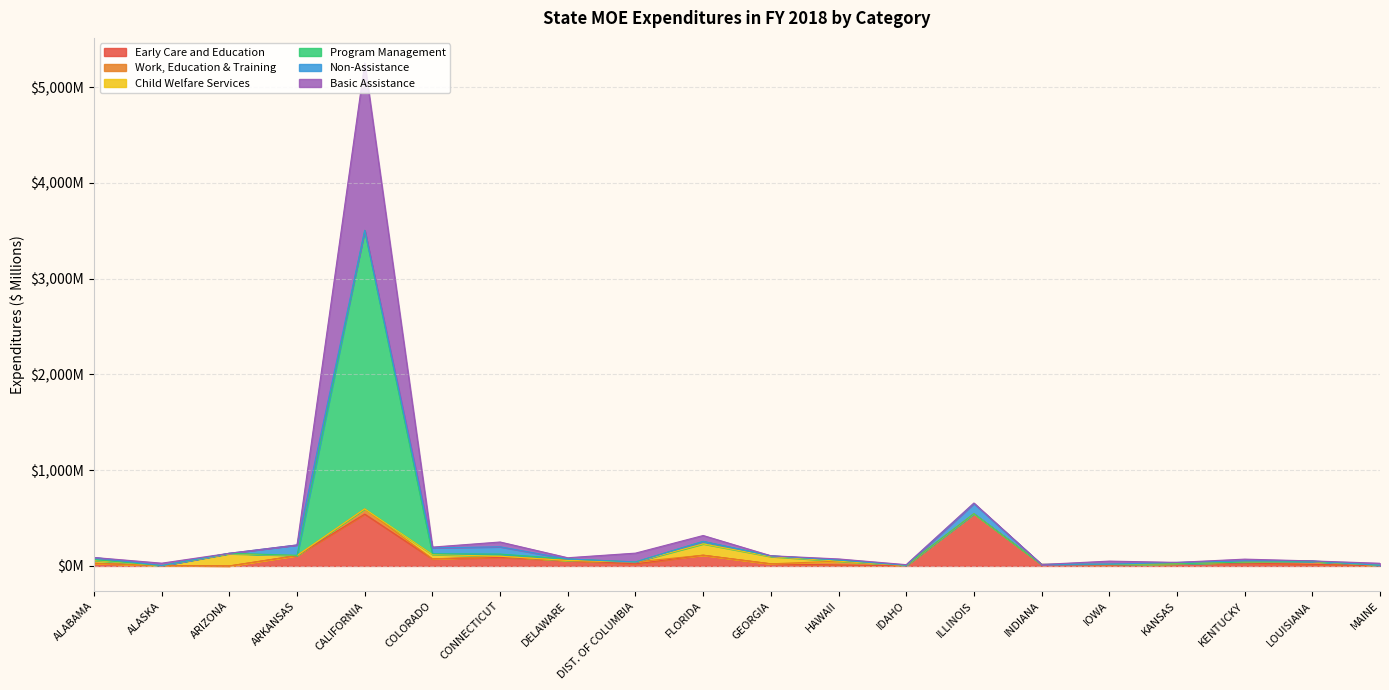

What is the value of the Basic Assistance point at the 3rd from the left?

132.3